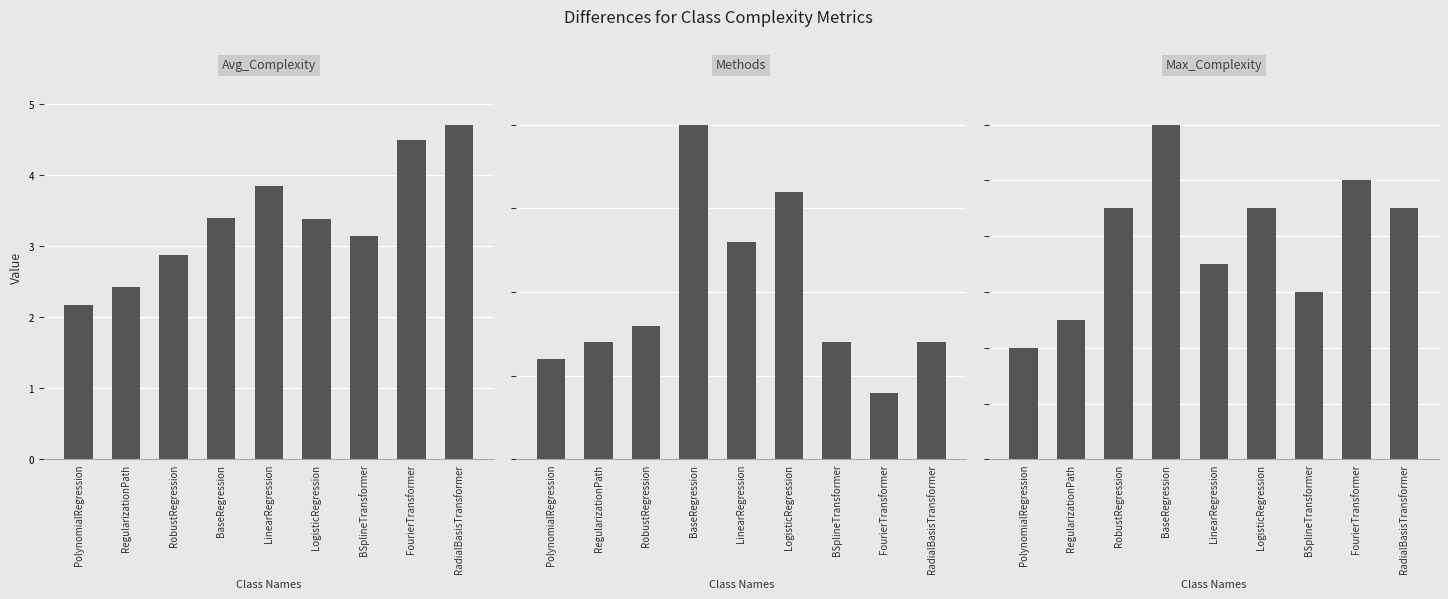

Count the number of categories in the chart.

9